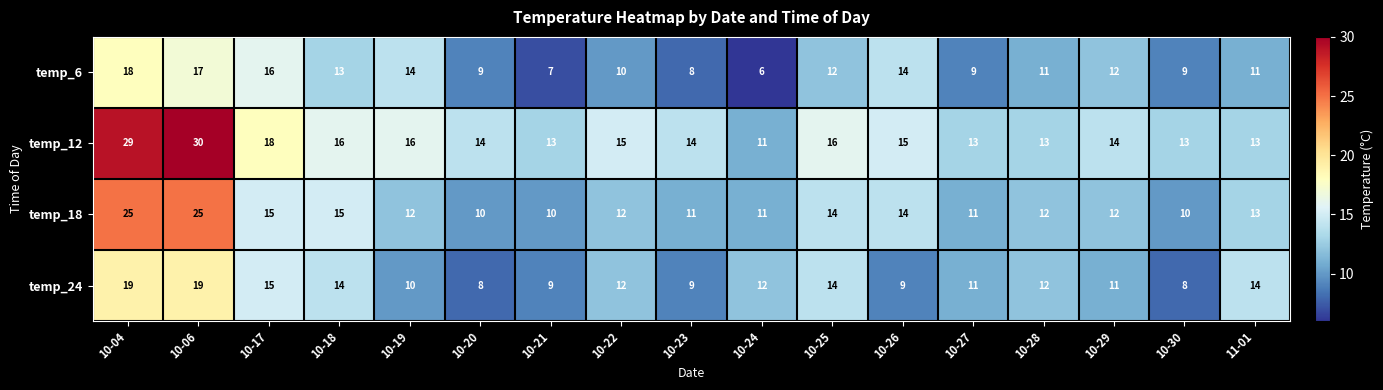

What is the sum of the temp_24 values at 10-27 and 10-29?

22